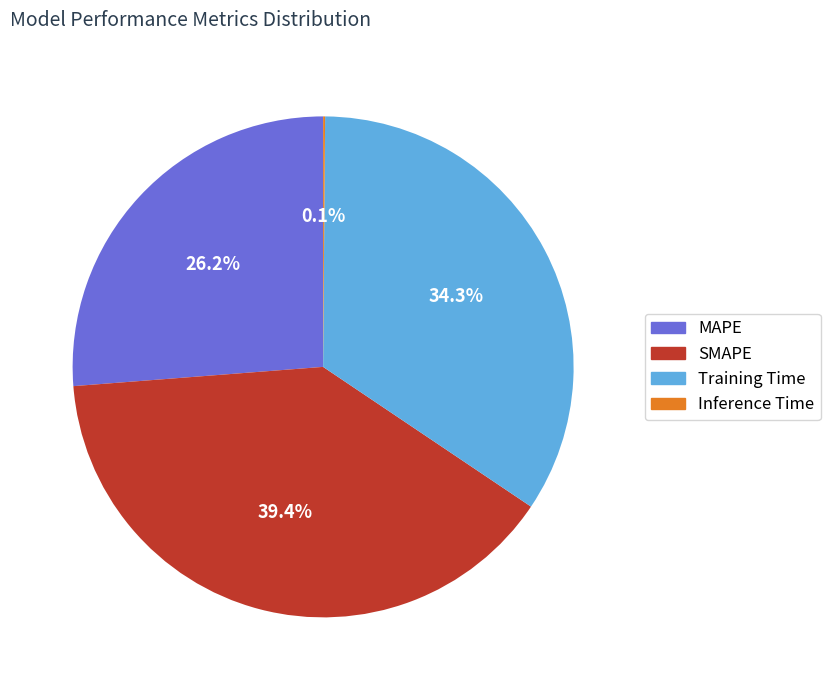

Between SMAPE and MAPE, which is larger?

SMAPE